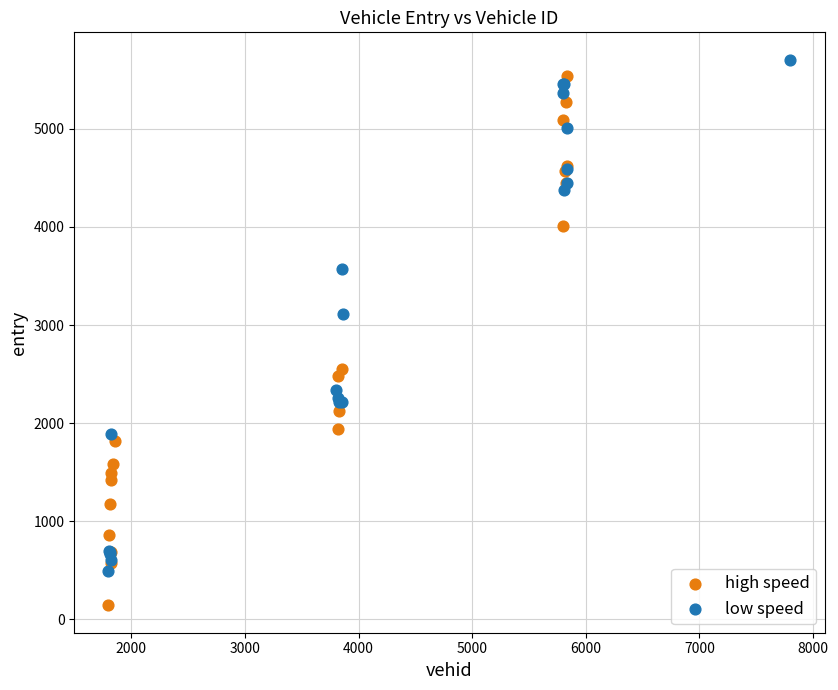

Which series has the widest spread of Y values?

high speed